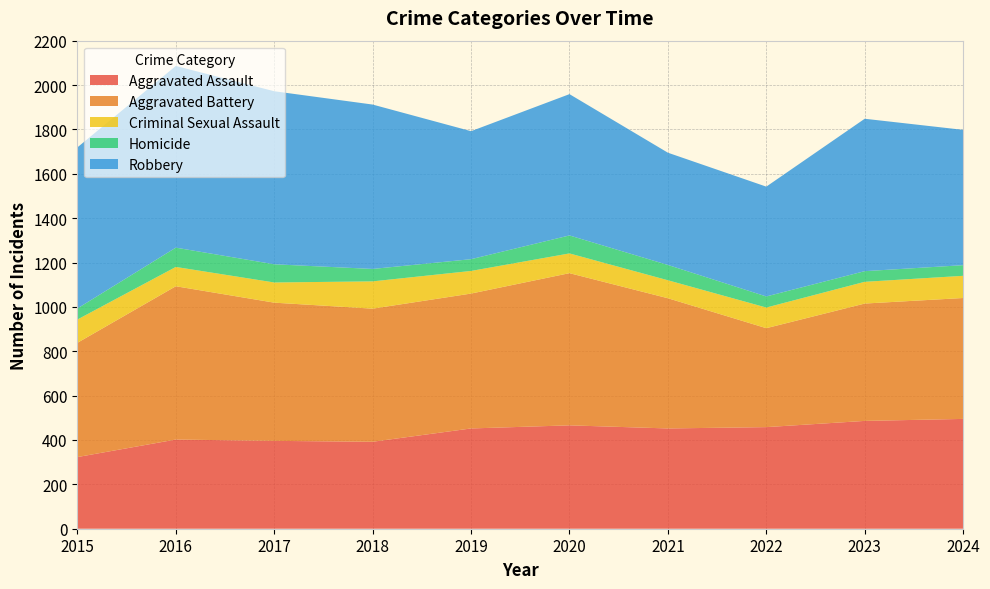

Reading right to left, extract all data points from this chart.

Aggravated Assault: 2024=495	2023=486	2022=458	2021=452	2020=466	2019=452	2018=392	2017=396	2016=402	2015=323
Aggravated Battery: 2024=545	2023=529	2022=446	2021=587	2020=686	2019=608	2018=600	2017=623	2016=691	2015=515
Criminal Sexual Assault: 2024=100	2023=98	2022=93	2021=81	2020=89	2019=102	2018=123	2017=91	2016=87	2015=105
Homicide: 2024=48	2023=48	2022=50	2021=69	2020=81	2019=53	2018=56	2017=82	2016=87	2015=50
Robbery: 2024=610	2023=687	2022=495	2021=506	2020=637	2019=577	2018=741	2017=780	2016=819	2015=726